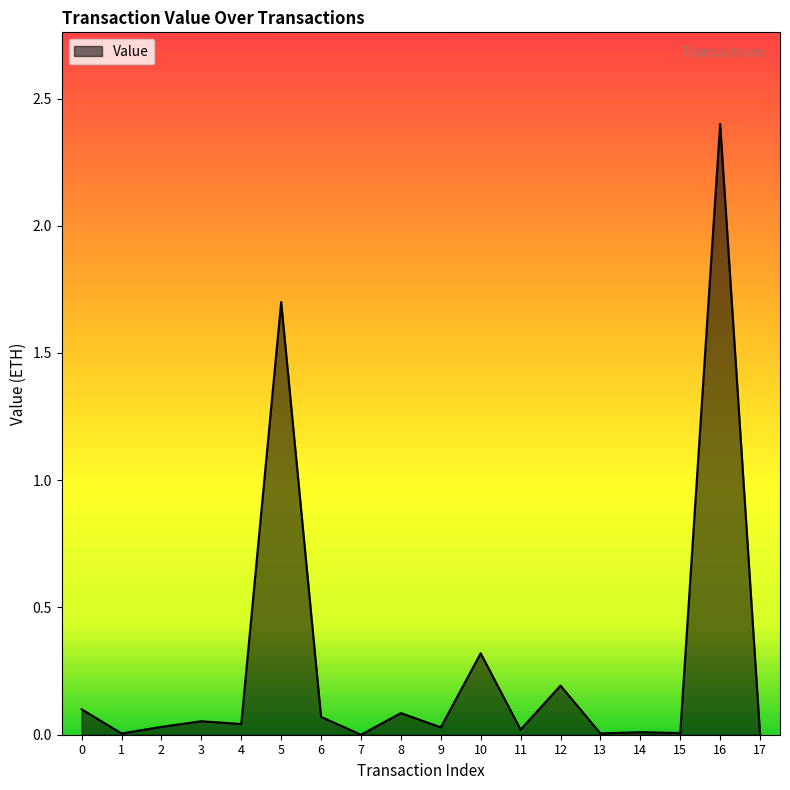

At which category does the chart reach its peak across all series?

16